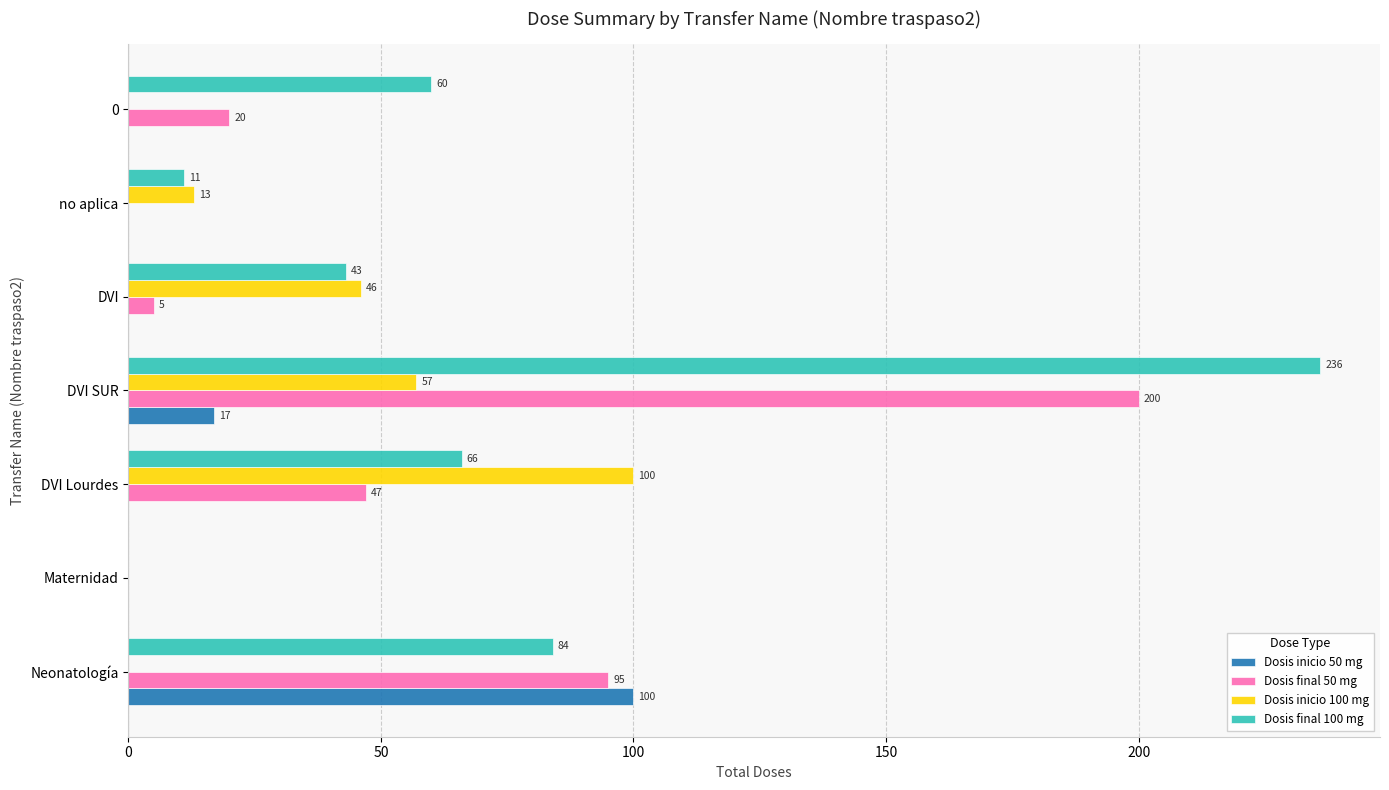

What is the sum of the Dosis final 50 mg values at Neonatología and DVI?

100